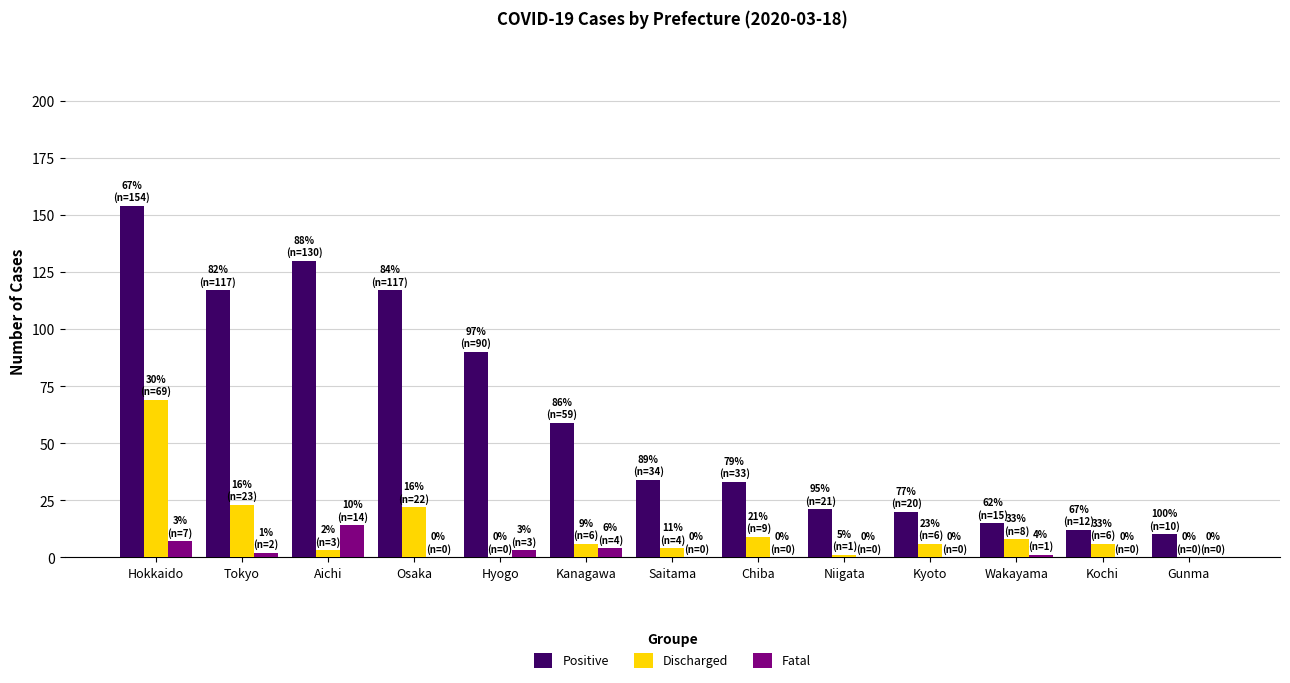

Reading left to right, transcribe all the data shown in this chart.

Positive: Hokkaido=154	Tokyo=117	Aichi=130	Osaka=117	Hyogo=90	Kanagawa=59	Saitama=34	Chiba=33	Niigata=21	Kyoto=20	Wakayama=15	Kochi=12	Gunma=10
Discharged: Hokkaido=69	Tokyo=23	Aichi=3	Osaka=22	Hyogo=0	Kanagawa=6	Saitama=4	Chiba=9	Niigata=1	Kyoto=6	Wakayama=8	Kochi=6	Gunma=0
Fatal: Hokkaido=7	Tokyo=2	Aichi=14	Osaka=0	Hyogo=3	Kanagawa=4	Saitama=0	Chiba=0	Niigata=0	Kyoto=0	Wakayama=1	Kochi=0	Gunma=0